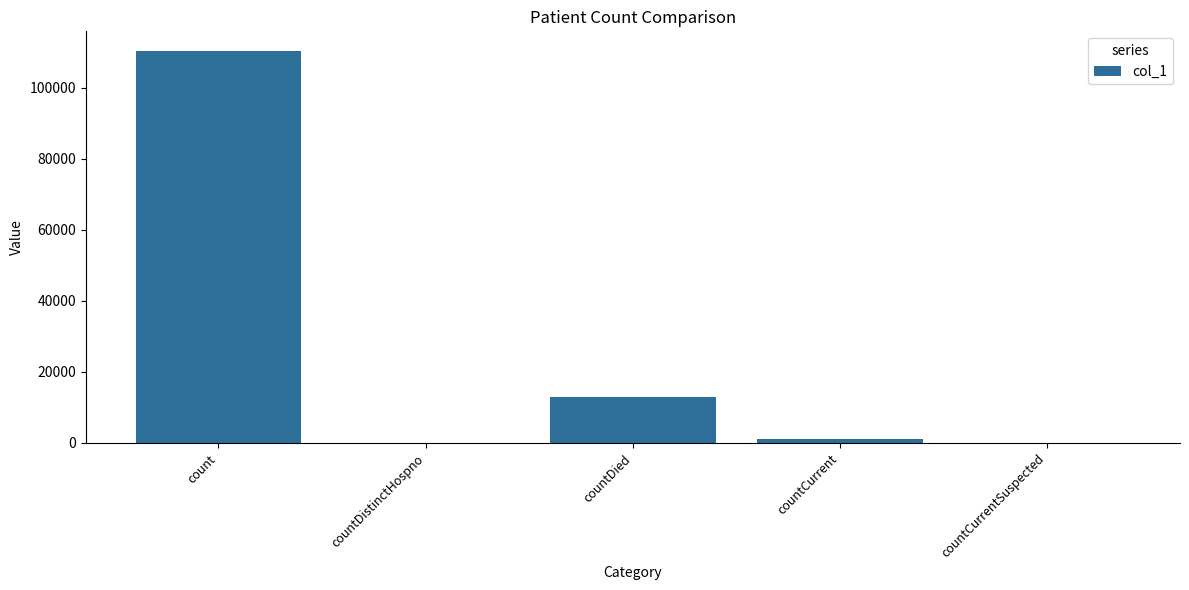

At which category does the chart reach its peak across all series?

count